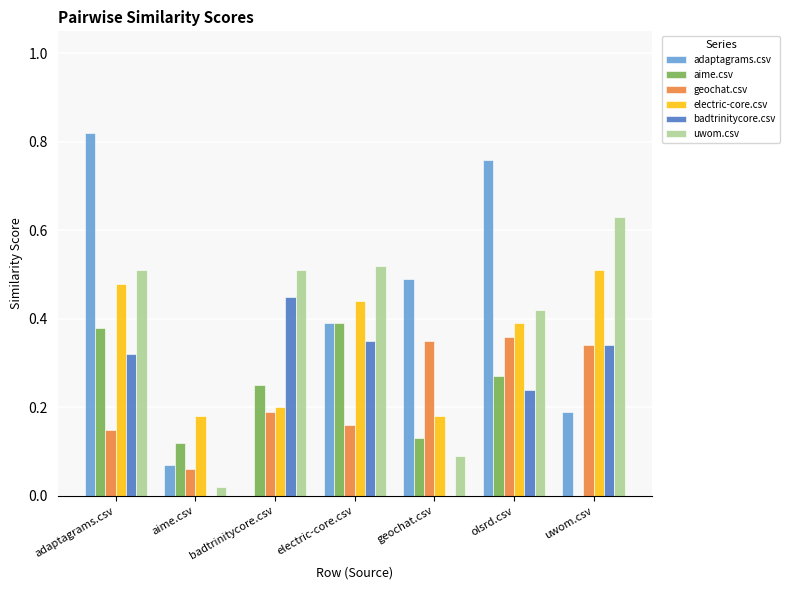

What are all the series names shown in the legend?

adaptagrams.csv, aime.csv, geochat.csv, electric-core.csv, badtrinitycore.csv, uwom.csv